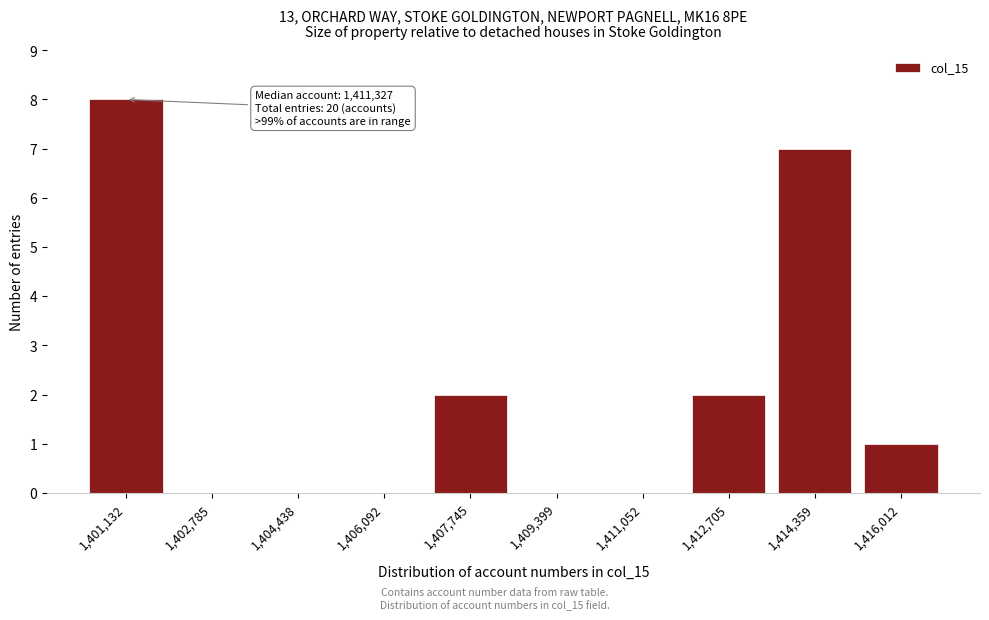

Reading left to right, what are all the values shown in this chart?

1,401,132=8	1,402,785=0	1,404,438=0	1,406,092=0	1,407,745=2	1,409,399=0	1,411,052=0	1,412,705=2	1,414,359=7	1,416,012=1